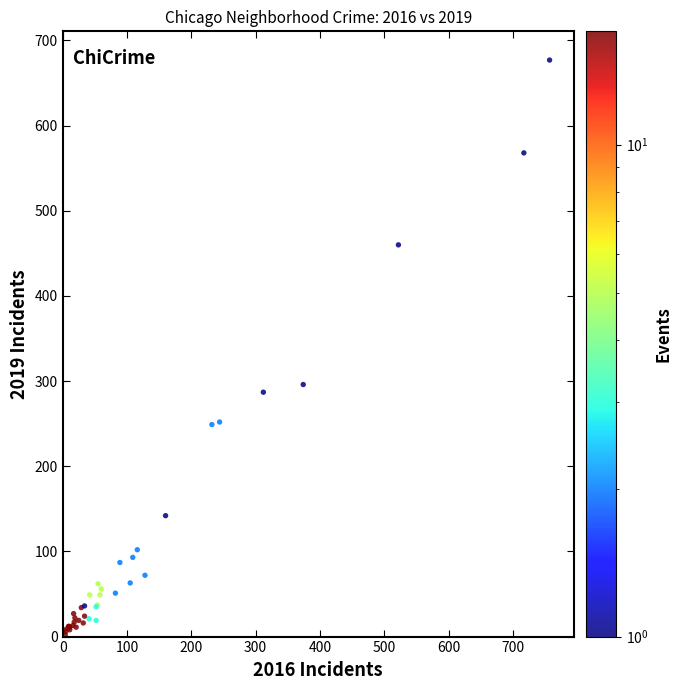

What Y value in the scatter plot is closest to 339?

296